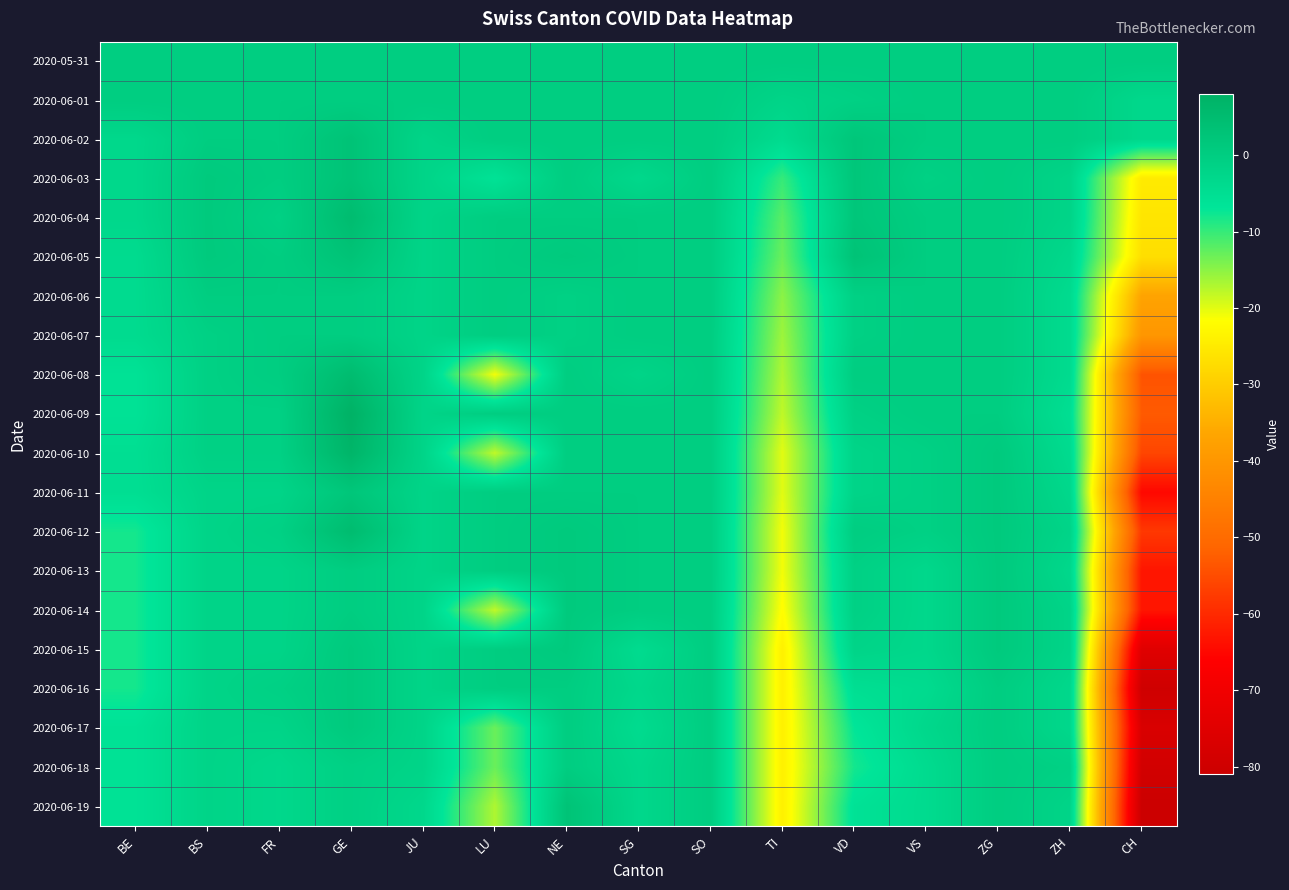

Reading left to right, extract all data points from this chart.

2020-05-31: BE=0	BS=0	FR=0	GE=0	JU=0	LU=0	NE=0	SG=0	SO=0	TI=0	VD=0	VS=0	ZG=0	ZH=0	CH=0
2020-06-01: BE=0	BS=0	FR=0	GE=0	JU=0	LU=0	NE=0	SG=0	SO=0	TI=-2	VD=-1	VS=0	ZG=0	ZH=0	CH=-3
2020-06-02: BE=-3	BS=0	FR=0	GE=3	JU=-2	LU=0	NE=0	SG=0	SO=0	TI=-4	VD=2	VS=0	ZG=0	ZH=0	CH=-3
2020-06-03: BE=-3	BS=1	FR=0	GE=3	JU=-2	LU=-6	NE=0	SG=-3	SO=0	TI=-10	VD=2	VS=-1	ZG=0	ZH=-2	CH=-25
2020-06-04: BE=-3	BS=1	FR=-1	GE=5	JU=-2	LU=0	NE=0	SG=0	SO=0	TI=-12	VD=2	VS=0	ZG=0	ZH=-2	CH=-26
2020-06-05: BE=-4	BS=1	FR=0	GE=3	JU=-2	LU=0	NE=1	SG=0	SO=0	TI=-13	VD=3	VS=0	ZG=0	ZH=-3	CH=-27
2020-06-06: BE=-4	BS=0	FR=0	GE=0	JU=-2	LU=0	NE=-1	SG=0	SO=0	TI=-15	VD=-1	VS=0	ZG=0	ZH=-4	CH=-37
2020-06-07: BE=-4	BS=-1	FR=0	GE=0	JU=-2	LU=0	NE=-1	SG=0	SO=0	TI=-16	VD=-1	VS=0	ZG=0	ZH=-4	CH=-40
2020-06-08: BE=-6	BS=-1	FR=0	GE=5	JU=-2	LU=-21	NE=0	SG=-2	SO=0	TI=-17	VD=0	VS=0	ZG=0	ZH=-4	CH=-54
2020-06-09: BE=-6	BS=-1	FR=-1	GE=8	JU=-2	LU=0	NE=0	SG=0	SO=0	TI=-18	VD=-1	VS=0	ZG=0	ZH=-5	CH=-53
2020-06-10: BE=-5	BS=-1	FR=-1	GE=7	JU=-2	LU=-18	NE=0	SG=0	SO=0	TI=-20	VD=-2	VS=-1	ZG=1	ZH=-4	CH=-56
2020-06-11: BE=-5	BS=-2	FR=-2	GE=2	JU=-2	LU=0	NE=0	SG=0	SO=0	TI=-20	VD=-2	VS=-1	ZG=1	ZH=-3	CH=-65
2020-06-12: BE=-8	BS=-2	FR=-1	GE=5	JU=-2	LU=0	NE=1	SG=0	SO=0	TI=-21	VD=0	VS=-1	ZG=1	ZH=-2	CH=-58
2020-06-13: BE=-8	BS=-2	FR=-2	GE=0	JU=-2	LU=0	NE=1	SG=0	SO=0	TI=-21	VD=-1	VS=-3	ZG=1	ZH=-3	CH=-63
2020-06-14: BE=-8	BS=-2	FR=-2	GE=0	JU=-2	LU=-18	NE=1	SG=0	SO=0	TI=-22	VD=-1	VS=-3	ZG=1	ZH=-2	CH=-63
2020-06-15: BE=-8	BS=-2	FR=-2	GE=1	JU=-2	LU=0	NE=1	SG=-4	SO=0	TI=-24	VD=-2	VS=-3	ZG=1	ZH=-2	CH=-75
2020-06-16: BE=-8	BS=-2	FR=-1	GE=1	JU=-2	LU=0	NE=0	SG=-3	SO=0	TI=-24	VD=-5	VS=-4	ZG=0	ZH=-3	CH=-80
2020-06-17: BE=-6	BS=-2	FR=-2	GE=1	JU=-2	LU=-13	NE=0	SG=-4	SO=0	TI=-24	VD=-7	VS=-3	ZG=0	ZH=-3	CH=-77
2020-06-18: BE=-6	BS=-2	FR=-3	GE=-1	JU=-2	LU=-13	NE=0	SG=-3	SO=0	TI=-24	VD=-8	VS=-4	ZG=0	ZH=-1	CH=-79
2020-06-19: BE=-6	BS=-2	FR=-3	GE=-1	JU=-3	LU=-17	NE=3	SG=-3	SO=0	TI=-24	VD=-6	VS=-4	ZG=0	ZH=-2	CH=-81